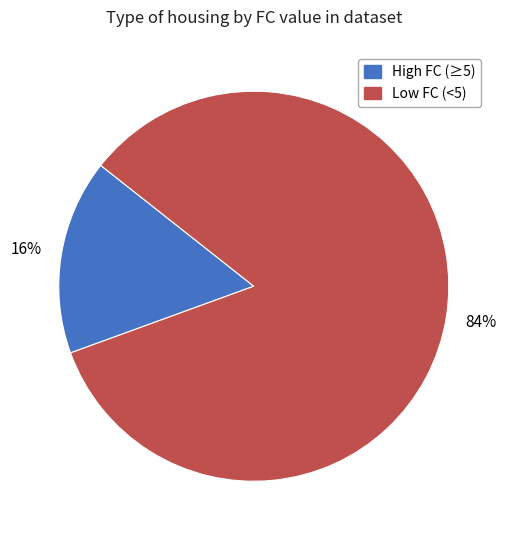

To the nearest percent, what is the difference between the largest and smallest slice percentages?

68%